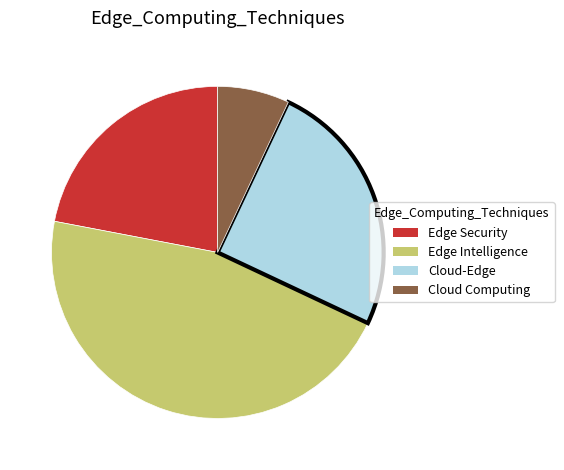

What is the largest slice in the pie chart?

Edge Intelligence